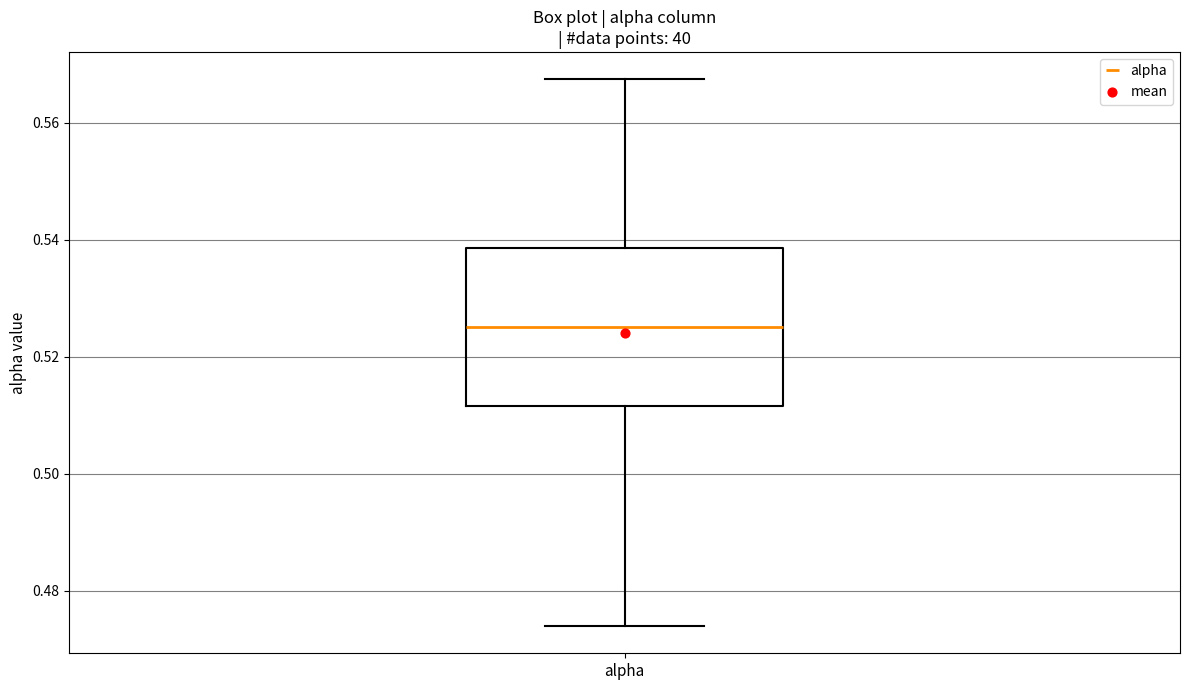

Where does the lower whisker of the box for alpha end on the y-axis? The values are not printed on the chart, so give them approximately, as read against the axis.

0.474